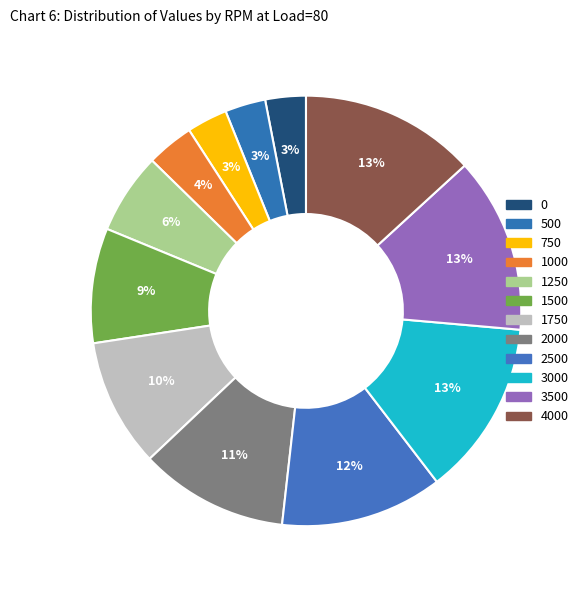

Does 3500 account for over 50% of the chart?

No